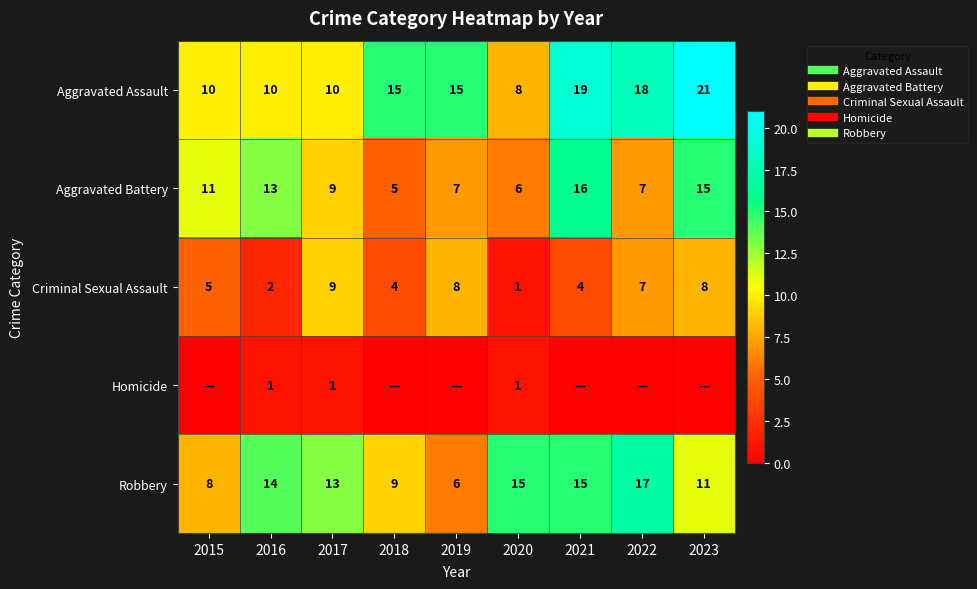

What is the average value of the Robbery series?

12